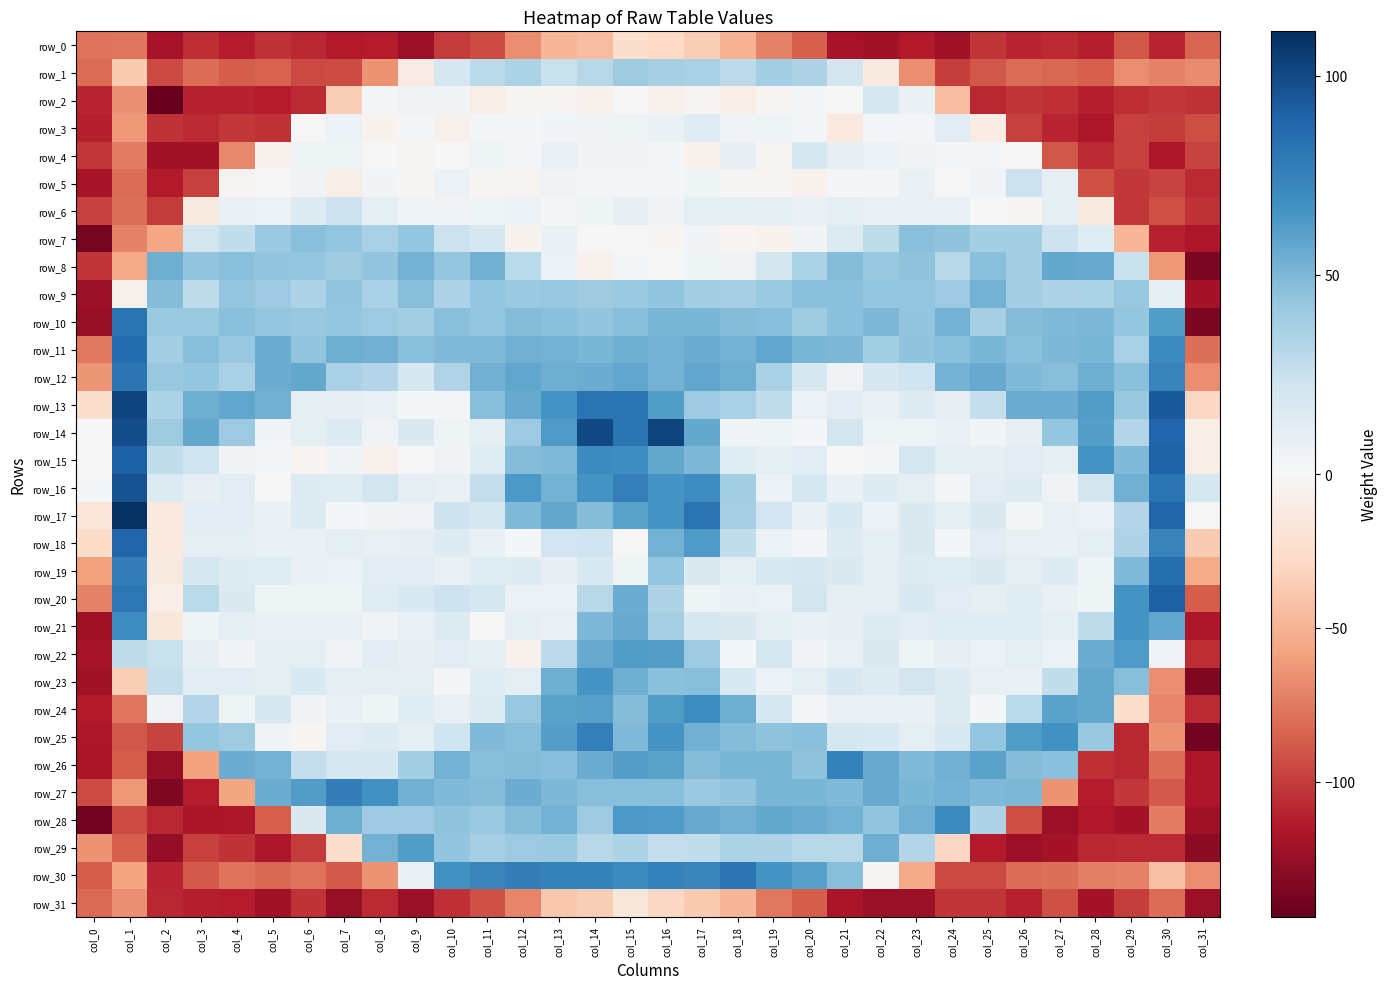

Reading left to right, extract all data points from this chart.

row_0: col_0=-77.9	col_1=-76.9	col_2=-118.9	col_3=-105.9	col_4=-112.9	col_5=-103.9	col_6=-108.9	col_7=-113.9	col_8=-112.9	col_9=-122.9	col_10=-100.9	col_11=-93.9	col_12=-66.9	col_13=-47.9	col_14=-44.9	col_15=-23.9	col_16=-28.9	col_17=-34.9	col_18=-49.9	col_19=-70.9	col_20=-85.9	col_21=-118.9	col_22=-120.9	col_23=-113.9	col_24=-121.9	col_25=-102.9	col_26=-109.9	col_27=-106.9	col_28=-111.9	col_29=-88.9	col_30=-109.9	col_31=-83.9
row_1: col_0=-80.9	col_1=-37.9	col_2=-94.9	col_3=-79.9	col_4=-86.9	col_5=-84.9	col_6=-94.9	col_7=-93.9	col_8=-64.9	col_9=-11.9	col_10=19.1	col_11=30.1	col_12=35.1	col_13=25.1	col_14=31.1	col_15=39.1	col_16=37.1	col_17=36.1	col_18=29.1	col_19=38.1	col_20=34.1	col_21=20.1	col_22=-12.9	col_23=-66.9	col_24=-99.9	col_25=-89.9	col_26=-79.9	col_27=-82.9	col_28=-85.9	col_29=-66.9	col_30=-71.9	col_31=-67.9
row_2: col_0=-109.9	col_1=-65.9	col_2=-143.9	col_3=-110.9	col_4=-110.9	col_5=-112.9	col_6=-106.9	col_7=-34.9	col_8=1.1	col_9=4.1	col_10=3.1	col_11=-7.9	col_12=-1.9	col_13=-2.9	col_14=-5.9	col_15=0.1	col_16=-5.9	col_17=-3.9	col_18=-7.9	col_19=-2.9	col_20=2.1	col_21=-0.9	col_22=18.1	col_23=7.1	col_24=-44.9	col_25=-108.9	col_26=-102.9	col_27=-104.9	col_28=-111.9	col_29=-105.9	col_30=-101.9	col_31=-103.9
row_3: col_0=-111.9	col_1=-61.9	col_2=-103.9	col_3=-106.9	col_4=-101.9	col_5=-103.9	col_6=-0.9	col_7=6.1	col_8=-4.9	col_9=2.1	col_10=-5.9	col_11=2.1	col_12=2.1	col_13=3.1	col_14=4.1	col_15=5.1	col_16=7.1	col_17=13.1	col_18=4.1	col_19=5.1	col_20=2.1	col_21=-13.9	col_22=1.1	col_23=1.1	col_24=12.1	col_25=-10.9	col_26=-98.9	col_27=-109.9	col_28=-115.9	col_29=-97.9	col_30=-100.9	col_31=-92.9
row_4: col_0=-101.9	col_1=-73.9	col_2=-120.9	col_3=-120.9	col_4=-68.9	col_5=-4.9	col_6=5.1	col_7=5.1	col_8=0.1	col_9=-3.9	col_10=-0.9	col_11=5.1	col_12=1.1	col_13=8.1	col_14=4.1	col_15=3.1	col_16=1.1	col_17=-4.9	col_18=9.1	col_19=-3.9	col_20=18.1	col_21=9.1	col_22=6.1	col_23=3.1	col_24=2.1	col_25=1.1	col_26=0.1	col_27=-89.9	col_28=-106.9	col_29=-97.9	col_30=-115.9	col_31=-96.9
row_5: col_0=-118.9	col_1=-80.9	col_2=-113.9	col_3=-98.9	col_4=-3.9	col_5=0.1	col_6=4.1	col_7=-9.9	col_8=3.1	col_9=-1.9	col_10=6.1	col_11=-1.9	col_12=-3.9	col_13=4.1	col_14=1.1	col_15=1.1	col_16=1.1	col_17=5.1	col_18=-1.9	col_19=-2.9	col_20=-5.9	col_21=2.1	col_22=1.1	col_23=7.1	col_24=0.1	col_25=3.1	col_26=24.1	col_27=11.1	col_28=-91.9	col_29=-101.9	col_30=-96.9	col_31=-107.9
row_6: col_0=-97.9	col_1=-78.9	col_2=-100.9	col_3=-12.9	col_4=7.1	col_5=6.1	col_6=14.1	col_7=23.1	col_8=10.1	col_9=3.1	col_10=4.1	col_11=5.1	col_12=6.1	col_13=2.1	col_14=5.1	col_15=9.1	col_16=3.1	col_17=11.1	col_18=10.1	col_19=11.1	col_20=8.1	col_21=11.1	col_22=7.1	col_23=7.1	col_24=8.1	col_25=0.1	col_26=-1.9	col_27=10.1	col_28=-12.9	col_29=-101.9	col_30=-91.9	col_31=-103.9
row_7: col_0=-137.9	col_1=-70.9	col_2=-55.9	col_3=20.1	col_4=27.1	col_5=41.1	col_6=46.1	col_7=43.1	col_8=36.1	col_9=43.1	col_10=24.1	col_11=18.1	col_12=-4.9	col_13=7.1	col_14=0.1	col_15=-0.9	col_16=-1.9	col_17=3.1	col_18=-2.9	col_19=-4.9	col_20=3.1	col_21=15.1	col_22=28.1	col_23=46.1	col_24=45.1	col_25=38.1	col_26=38.1	col_27=23.1	col_28=13.1	col_29=-47.9	col_30=-110.9	col_31=-116.9
row_8: col_0=-102.9	col_1=-54.9	col_2=54.1	col_3=44.1	col_4=46.1	col_5=44.1	col_6=43.1	col_7=39.1	col_8=44.1	col_9=52.1	col_10=43.1	col_11=53.1	col_12=30.1	col_13=6.1	col_14=-5.9	col_15=2.1	col_16=-0.9	col_17=5.1	col_18=4.1	col_19=20.1	col_20=35.1	col_21=48.1	col_22=42.1	col_23=45.1	col_24=31.1	col_25=46.1	col_26=38.1	col_27=57.1	col_28=56.1	col_29=25.1	col_30=-61.9	col_31=-135.9
row_9: col_0=-122.9	col_1=-5.9	col_2=48.1	col_3=28.1	col_4=43.1	col_5=40.1	col_6=34.1	col_7=44.1	col_8=36.1	col_9=47.1	col_10=34.1	col_11=43.1	col_12=41.1	col_13=42.1	col_14=39.1	col_15=41.1	col_16=44.1	col_17=38.1	col_18=37.1	col_19=41.1	col_20=46.1	col_21=46.1	col_22=43.1	col_23=43.1	col_24=40.1	col_25=52.1	col_26=38.1	col_27=34.1	col_28=35.1	col_29=42.1	col_30=10.1	col_31=-119.9
row_10: col_0=-124.9	col_1=81.1	col_2=41.1	col_3=41.1	col_4=46.1	col_5=43.1	col_6=42.1	col_7=43.1	col_8=40.1	col_9=38.1	col_10=46.1	col_11=43.1	col_12=48.1	col_13=46.1	col_14=44.1	col_15=47.1	col_16=51.1	col_17=51.1	col_18=48.1	col_19=47.1	col_20=39.1	col_21=46.1	col_22=50.1	col_23=44.1	col_24=52.1	col_25=37.1	col_26=48.1	col_27=49.1	col_28=50.1	col_29=43.1	col_30=62.1	col_31=-135.9
row_11: col_0=-75.9	col_1=85.1	col_2=38.1	col_3=47.1	col_4=42.1	col_5=55.1	col_6=44.1	col_7=54.1	col_8=53.1	col_9=46.1	col_10=49.1	col_11=49.1	col_12=53.1	col_13=52.1	col_14=51.1	col_15=54.1	col_16=52.1	col_17=55.1	col_18=52.1	col_19=58.1	col_20=51.1	col_21=50.1	col_22=38.1	col_23=45.1	col_24=46.1	col_25=51.1	col_26=46.1	col_27=50.1	col_28=51.1	col_29=36.1	col_30=71.1	col_31=-78.9
row_12: col_0=-63.9	col_1=81.1	col_2=42.1	col_3=43.1	col_4=36.1	col_5=55.1	col_6=57.1	col_7=36.1	col_8=32.1	col_9=18.1	col_10=33.1	col_11=53.1	col_12=58.1	col_13=54.1	col_14=55.1	col_15=58.1	col_16=52.1	col_17=58.1	col_18=54.1	col_19=36.1	col_20=18.1	col_21=4.1	col_22=18.1	col_23=22.1	col_24=52.1	col_25=56.1	col_26=49.1	col_27=47.1	col_28=54.1	col_29=46.1	col_30=74.1	col_31=-66.9
row_13: col_0=-22.9	col_1=102.1	col_2=35.1	col_3=54.1	col_4=58.1	col_5=53.1	col_6=11.1	col_7=9.1	col_8=7.1	col_9=2.1	col_10=2.1	col_11=47.1	col_12=56.1	col_13=66.1	col_14=82.1	col_15=82.1	col_16=62.1	col_17=40.1	col_18=36.1	col_19=27.1	col_20=6.1	col_21=12.1	col_22=8.1	col_23=14.1	col_24=9.1	col_25=26.1	col_26=55.1	col_27=55.1	col_28=62.1	col_29=42.1	col_30=93.1	col_31=-29.9
row_14: col_0=-0.9	col_1=98.1	col_2=39.1	col_3=57.1	col_4=40.1	col_5=3.1	col_6=10.1	col_7=14.1	col_8=4.1	col_9=16.1	col_10=5.1	col_11=11.1	col_12=40.1	col_13=63.1	col_14=100.1	col_15=82.1	col_16=103.1	col_17=57.1	col_18=3.1	col_19=5.1	col_20=2.1	col_21=20.1	col_22=5.1	col_23=5.1	col_24=7.1	col_25=3.1	col_26=9.1	col_27=43.1	col_28=61.1	col_29=32.1	col_30=88.1	col_31=-8.9
row_15: col_0=0.1	col_1=91.1	col_2=27.1	col_3=22.1	col_4=4.1	col_5=1.1	col_6=-2.9	col_7=3.1	col_8=-5.9	col_9=0.1	col_10=4.1	col_11=13.1	col_12=48.1	col_13=49.1	col_14=71.1	col_15=69.1	col_16=57.1	col_17=50.1	col_18=13.1	col_19=11.1	col_20=12.1	col_21=0.1	col_22=1.1	col_23=19.1	col_24=10.1	col_25=11.1	col_26=12.1	col_27=11.1	col_28=66.1	col_29=49.1	col_30=90.1	col_31=-8.9
row_16: col_0=2.1	col_1=97.1	col_2=15.1	col_3=9.1	col_4=12.1	col_5=-0.9	col_6=14.1	col_7=13.1	col_8=20.1	col_9=11.1	col_10=8.1	col_11=26.1	col_12=64.1	col_13=52.1	col_14=66.1	col_15=76.1	col_16=65.1	col_17=70.1	col_18=38.1	col_19=6.1	col_20=19.1	col_21=7.1	col_22=14.1	col_23=11.1	col_24=2.1	col_25=12.1	col_26=14.1	col_27=4.1	col_28=20.1	col_29=53.1	col_30=81.1	col_31=19.1
row_17: col_0=-17.9	col_1=111.1	col_2=-13.9	col_3=12.1	col_4=12.1	col_5=7.1	col_6=15.1	col_7=1.1	col_8=3.1	col_9=4.1	col_10=23.1	col_11=19.1	col_12=49.1	col_13=57.1	col_14=48.1	col_15=59.1	col_16=65.1	col_17=82.1	col_18=37.1	col_19=21.1	col_20=7.1	col_21=17.1	col_22=6.1	col_23=16.1	col_24=10.1	col_25=16.1	col_26=1.1	col_27=8.1	col_28=6.1	col_29=32.1	col_30=89.1	col_31=-0.9
row_18: col_0=-25.9	col_1=89.1	col_2=-13.9	col_3=11.1	col_4=11.1	col_5=8.1	col_6=7.1	col_7=11.1	col_8=8.1	col_9=9.1	col_10=14.1	col_11=8.1	col_12=2.1	col_13=21.1	col_14=22.1	col_15=-0.9	col_16=52.1	col_17=63.1	col_18=27.1	col_19=6.1	col_20=2.1	col_21=14.1	col_22=10.1	col_23=16.1	col_24=2.1	col_25=12.1	col_26=8.1	col_27=7.1	col_28=10.1	col_29=34.1	col_30=74.1	col_31=-36.9
row_19: col_0=-57.9	col_1=77.1	col_2=-12.9	col_3=19.1	col_4=14.1	col_5=13.1	col_6=7.1	col_7=6.1	col_8=12.1	col_9=12.1	col_10=8.1	col_11=13.1	col_12=14.1	col_13=9.1	col_14=17.1	col_15=5.1	col_16=43.1	col_17=16.1	col_18=11.1	col_19=17.1	col_20=18.1	col_21=16.1	col_22=10.1	col_23=14.1	col_24=13.1	col_25=16.1	col_26=11.1	col_27=14.1	col_28=5.1	col_29=49.1	col_30=84.1	col_31=-52.9
row_20: col_0=-71.9	col_1=80.1	col_2=-9.9	col_3=30.1	col_4=16.1	col_5=5.1	col_6=5.1	col_7=5.1	col_8=13.1	col_9=17.1	col_10=23.1	col_11=19.1	col_12=6.1	col_13=6.1	col_14=31.1	col_15=55.1	col_16=34.1	col_17=5.1	col_18=8.1	col_19=6.1	col_20=20.1	col_21=10.1	col_22=11.1	col_23=17.1	col_24=12.1	col_25=10.1	col_26=13.1	col_27=7.1	col_28=5.1	col_29=66.1	col_30=91.1	col_31=-86.9
row_21: col_0=-121.9	col_1=70.1	col_2=-15.9	col_3=5.1	col_4=10.1	col_5=7.1	col_6=8.1	col_7=8.1	col_8=4.1	col_9=7.1	col_10=14.1	col_11=0.1	col_12=10.1	col_13=8.1	col_14=50.1	col_15=56.1	col_16=37.1	col_17=18.1	col_18=16.1	col_19=10.1	col_20=7.1	col_21=9.1	col_22=14.1	col_23=12.1	col_24=13.1	col_25=13.1	col_26=13.1	col_27=10.1	col_28=28.1	col_29=65.1	col_30=58.1	col_31=-115.9
row_22: col_0=-118.9	col_1=28.1	col_2=25.1	col_3=9.1	col_4=3.1	col_5=10.1	col_6=10.1	col_7=4.1	col_8=12.1	col_9=9.1	col_10=12.1	col_11=10.1	col_12=-5.9	col_13=29.1	col_14=56.1	col_15=62.1	col_16=61.1	col_17=40.1	col_18=1.1	col_19=19.1	col_20=3.1	col_21=8.1	col_22=16.1	col_23=5.1	col_24=9.1	col_25=6.1	col_26=11.1	col_27=6.1	col_28=55.1	col_29=63.1	col_30=3.1	col_31=-105.9
row_23: col_0=-121.9	col_1=-34.9	col_2=26.1	col_3=12.1	col_4=12.1	col_5=10.1	col_6=17.1	col_7=11.1	col_8=10.1	col_9=11.1	col_10=1.1	col_11=13.1	col_12=10.1	col_13=54.1	col_14=65.1	col_15=54.1	col_16=46.1	col_17=47.1	col_18=17.1	col_19=6.1	col_20=10.1	col_21=18.1	col_22=14.1	col_23=20.1	col_24=14.1	col_25=8.1	col_26=7.1	col_27=27.1	col_28=57.1	col_29=47.1	col_30=-66.9	col_31=-133.9
row_24: col_0=-113.9	col_1=-76.9	col_2=4.1	col_3=32.1	col_4=5.1	col_5=18.1	col_6=3.1	col_7=7.1	col_8=5.1	col_9=13.1	col_10=8.1	col_11=14.1	col_12=42.1	col_13=59.1	col_14=60.1	col_15=48.1	col_16=62.1	col_17=70.1	col_18=54.1	col_19=19.1	col_20=2.1	col_21=8.1	col_22=8.1	col_23=7.1	col_24=15.1	col_25=1.1	col_26=30.1	col_27=59.1	col_28=57.1	col_29=-24.9	col_30=-69.9	col_31=-106.9
row_25: col_0=-115.9	col_1=-88.9	col_2=-96.9	col_3=43.1	col_4=39.1	col_5=4.1	col_6=-2.9	col_7=12.1	col_8=14.1	col_9=10.1	col_10=22.1	col_11=49.1	col_12=47.1	col_13=61.1	col_14=76.1	col_15=49.1	col_16=65.1	col_17=53.1	col_18=48.1	col_19=45.1	col_20=46.1	col_21=19.1	col_22=17.1	col_23=10.1	col_24=17.1	col_25=43.1	col_26=62.1	col_27=67.1	col_28=42.1	col_29=-108.9	col_30=-64.9	col_31=-138.9
row_26: col_0=-117.9	col_1=-86.9	col_2=-124.9	col_3=-57.9	col_4=55.1	col_5=52.1	col_6=26.1	col_7=19.1	col_8=18.1	col_9=38.1	col_10=52.1	col_11=47.1	col_12=48.1	col_13=47.1	col_14=55.1	col_15=61.1	col_16=59.1	col_17=48.1	col_18=51.1	col_19=51.1	col_20=45.1	col_21=75.1	col_22=56.1	col_23=49.1	col_24=53.1	col_25=59.1	col_26=48.1	col_27=46.1	col_28=-104.9	col_29=-108.9	col_30=-80.9	col_31=-116.9
row_27: col_0=-93.9	col_1=-62.9	col_2=-133.9	col_3=-112.9	col_4=-56.9	col_5=55.1	col_6=62.1	col_7=77.1	col_8=67.1	col_9=53.1	col_10=49.1	col_11=48.1	col_12=55.1	col_13=50.1	col_14=47.1	col_15=47.1	col_16=47.1	col_17=41.1	col_18=44.1	col_19=51.1	col_20=51.1	col_21=49.1	col_22=56.1	col_23=51.1	col_24=52.1	col_25=49.1	col_26=50.1	col_27=-64.9	col_28=-112.9	col_29=-101.9	col_30=-87.9	col_31=-115.9
row_28: col_0=-138.9	col_1=-93.9	col_2=-108.9	col_3=-117.9	col_4=-115.9	col_5=-85.9	col_6=16.1	col_7=54.1	col_8=40.1	col_9=40.1	col_10=45.1	col_11=41.1	col_12=48.1	col_13=52.1	col_14=40.1	col_15=64.1	col_16=63.1	col_17=56.1	col_18=53.1	col_19=57.1	col_20=55.1	col_21=52.1	col_22=44.1	col_23=53.1	col_24=71.1	col_25=34.1	col_26=-92.9	col_27=-123.9	col_28=-114.9	col_29=-119.9	col_30=-73.9	col_31=-120.9
row_29: col_0=-64.9	col_1=-85.9	col_2=-126.9	col_3=-98.9	col_4=-103.9	col_5=-116.9	col_6=-100.9	col_7=-24.9	col_8=52.1	col_9=62.1	col_10=44.1	col_11=37.1	col_12=40.1	col_13=41.1	col_14=31.1	col_15=34.1	col_16=26.1	col_17=27.1	col_18=35.1	col_19=34.1	col_20=31.1	col_21=31.1	col_22=54.1	col_23=32.1	col_24=-29.9	col_25=-113.9	col_26=-122.9	col_27=-119.9	col_28=-108.9	col_29=-106.9	col_30=-107.9	col_31=-128.9
row_30: col_0=-86.9	col_1=-56.9	col_2=-109.9	col_3=-87.9	col_4=-77.9	col_5=-82.9	col_6=-77.9	col_7=-87.9	col_8=-64.9	col_9=7.1	col_10=67.1	col_11=73.1	col_12=77.1	col_13=75.1	col_14=75.1	col_15=71.1	col_16=75.1	col_17=73.1	col_18=81.1	col_19=66.1	col_20=60.1	col_21=47.1	col_22=-1.9	col_23=-54.9	col_24=-94.9	col_25=-94.9	col_26=-79.9	col_27=-78.9	col_28=-72.9	col_29=-70.9	col_30=-41.9	col_31=-66.9
row_31: col_0=-81.9	col_1=-65.9	col_2=-108.9	col_3=-111.9	col_4=-112.9	col_5=-120.9	col_6=-103.9	col_7=-124.9	col_8=-106.9	col_9=-122.9	col_10=-104.9	col_11=-91.9	col_12=-69.9	col_13=-38.9	col_14=-34.9	col_15=-15.9	col_16=-29.9	col_17=-37.9	col_18=-47.9	col_19=-75.9	col_20=-86.9	col_21=-117.9	col_22=-122.9	col_23=-122.9	col_24=-102.9	col_25=-102.9	col_26=-110.9	col_27=-91.9	col_28=-119.9	col_29=-99.9	col_30=-80.9	col_31=-122.9